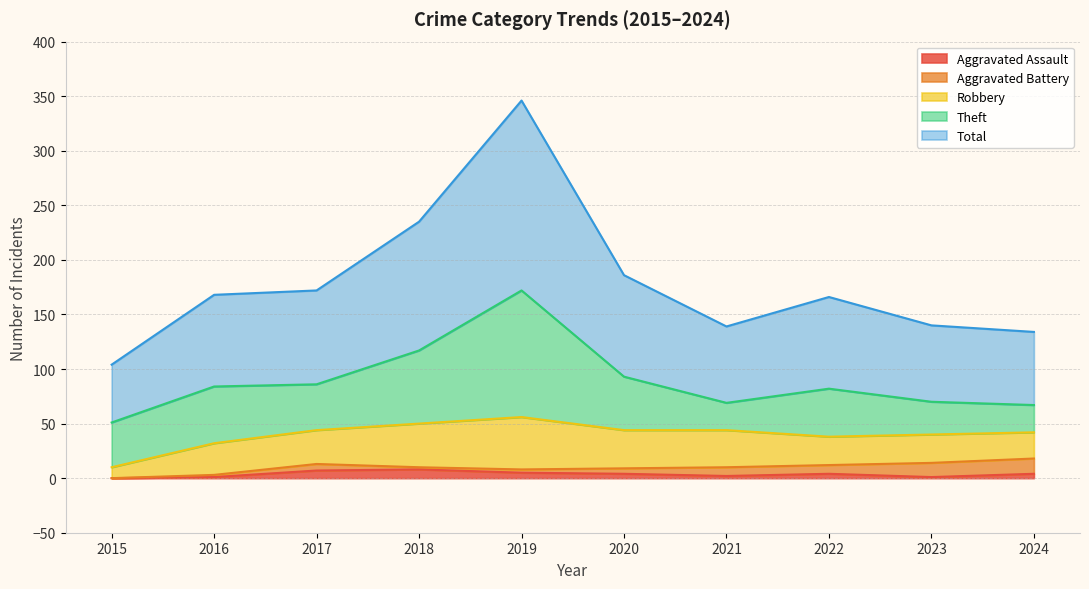

What is the difference between the Robbery values at 2018 and 2020?

5